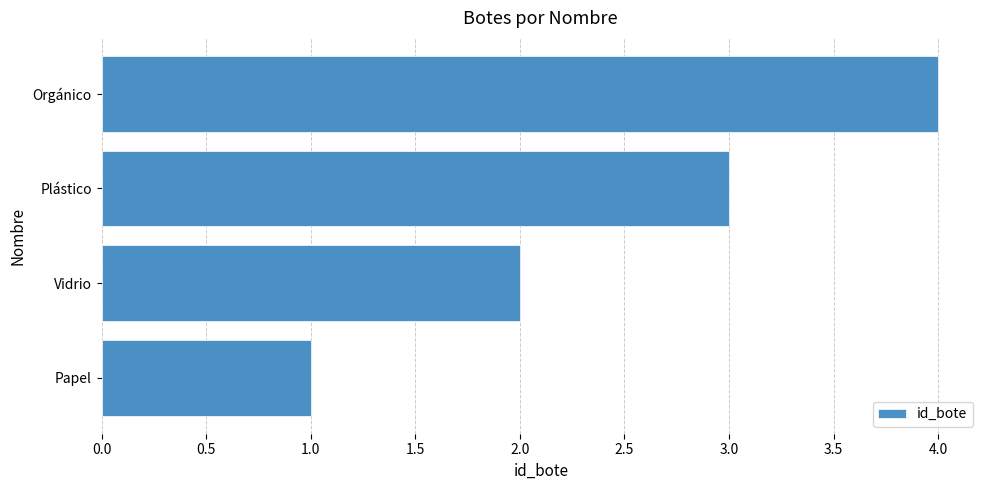

List the labels in order of value, largest first.

Orgánico, Plástico, Vidrio, Papel